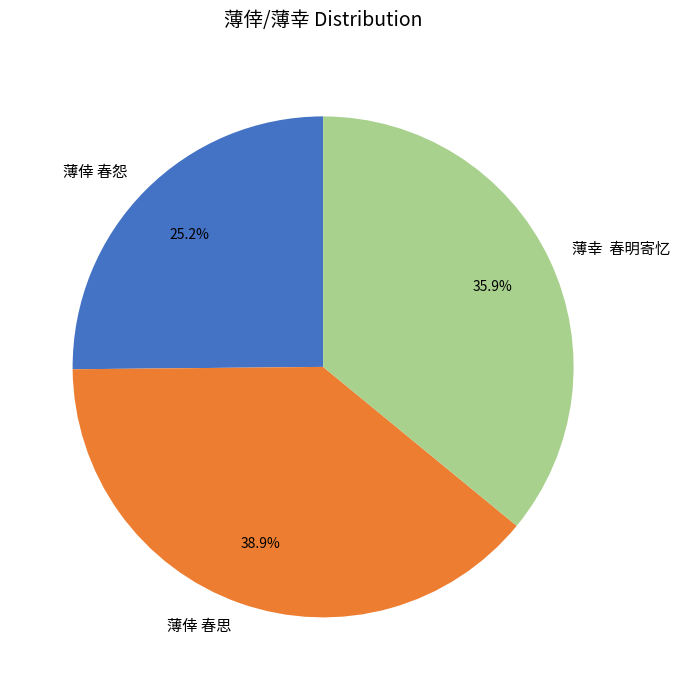

Which has a higher value, 薄倖 春怨 or 薄倖 春思?

薄倖 春思